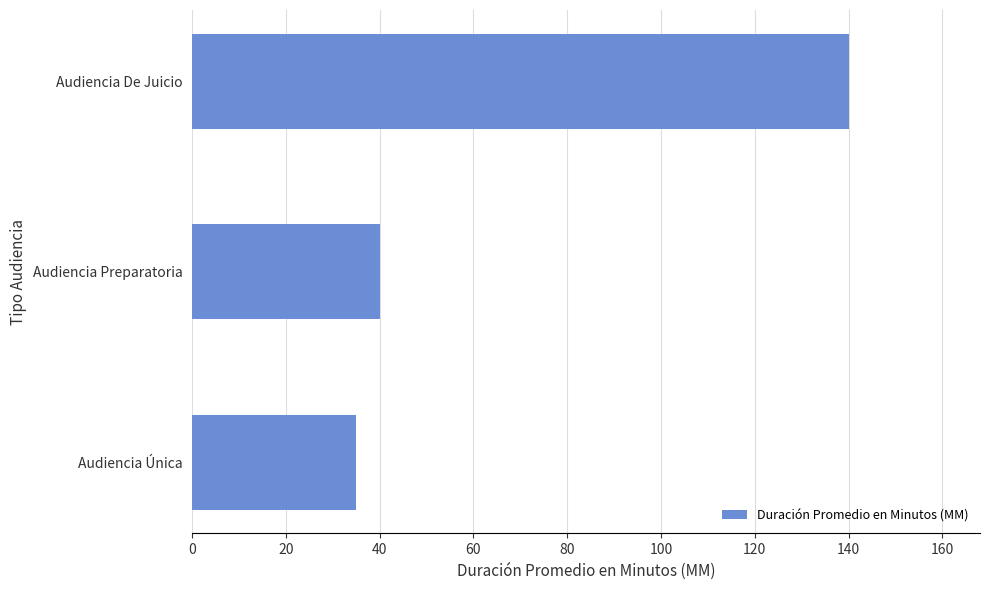

Which has a higher value, Audiencia Única or Audiencia Preparatoria?

Audiencia Preparatoria